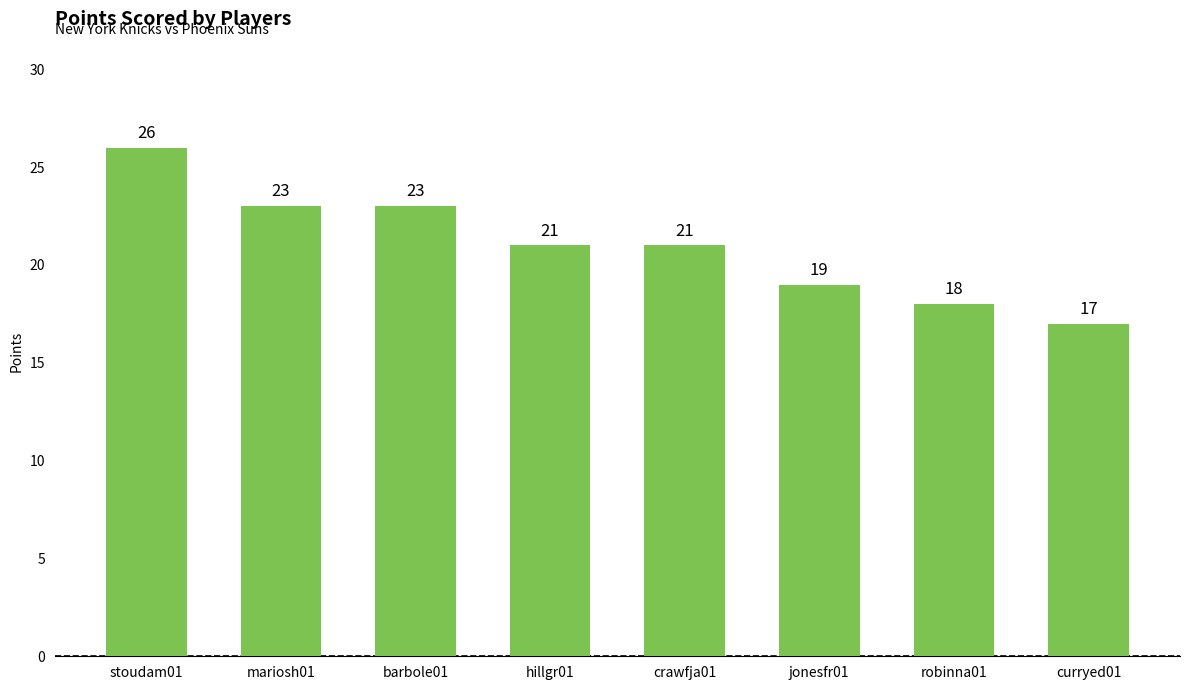

What is the difference between the second highest and minimum values?

6